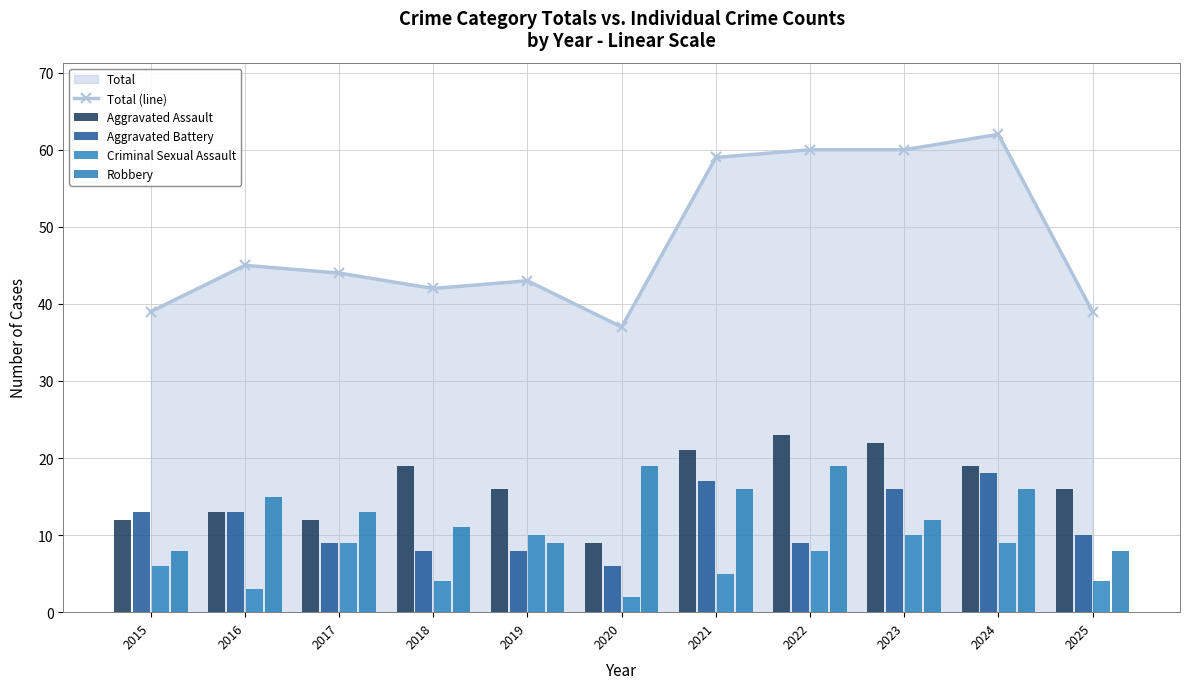

How many data points in Total (line) are less than 44?

5